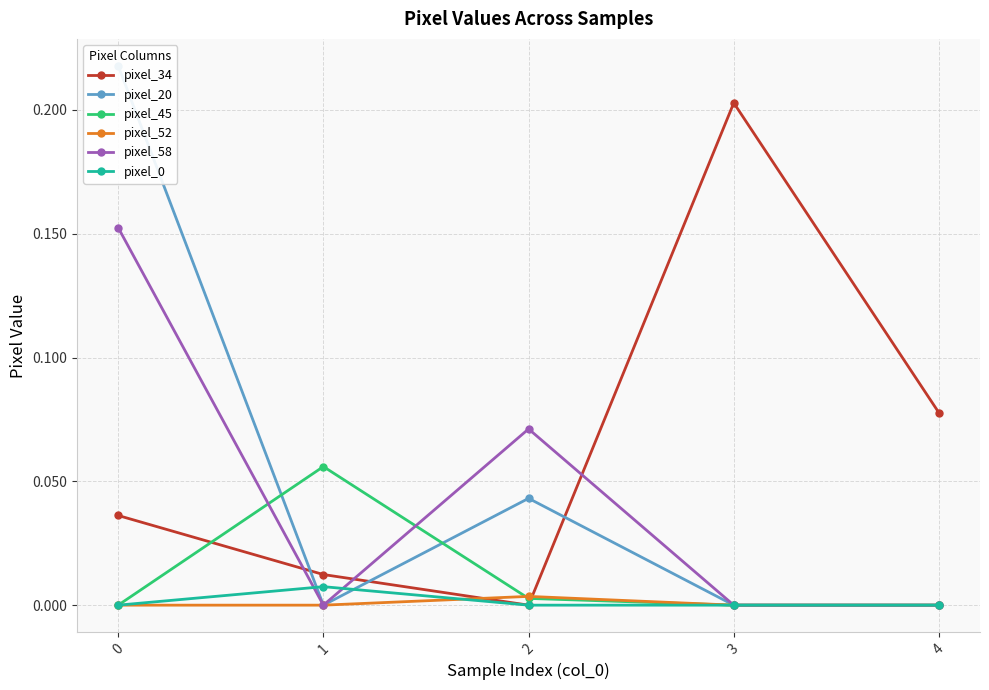

At how many categories does at least one series exceed 0?

5